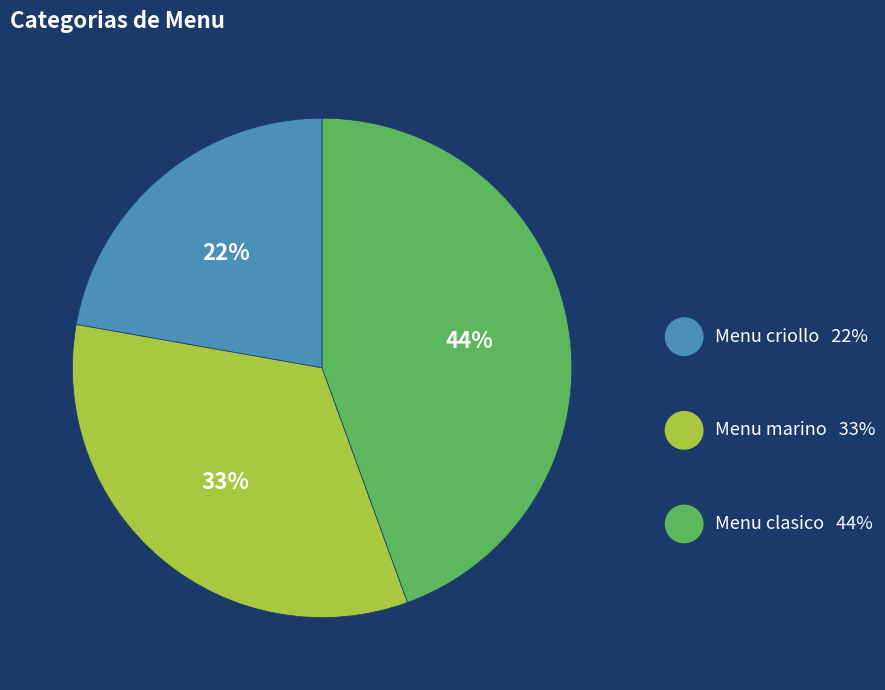

True or false: Menu clasico accounts for 44% of the total.

True